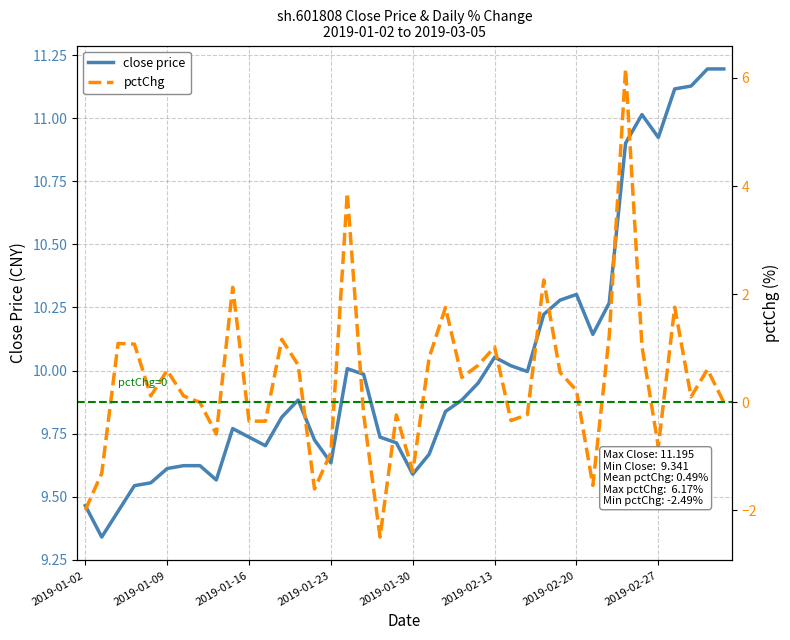

What is the average value of the close price series?

10.0